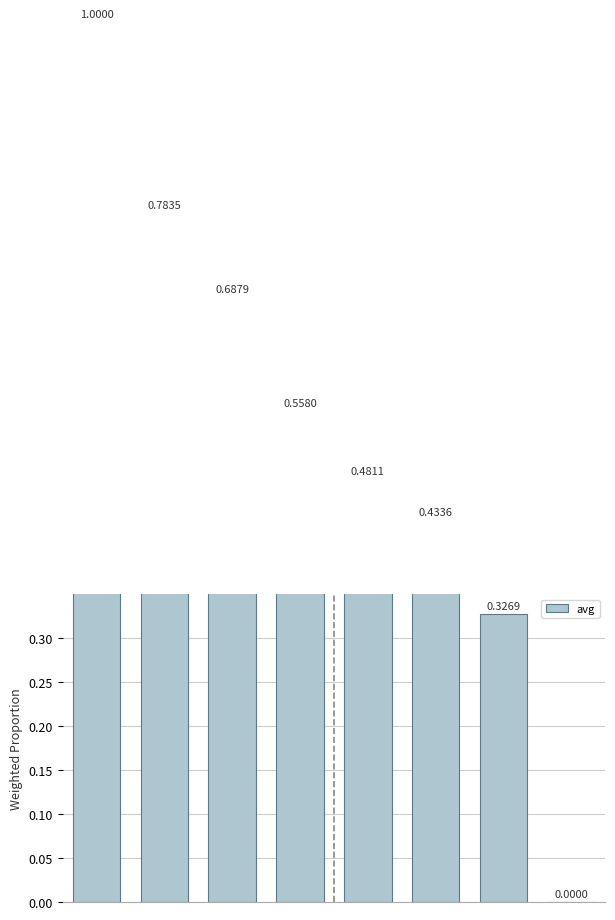

Rank the categories by value from lowest to highest.

7, 6, 5, 4, 3, 2, 1, 0